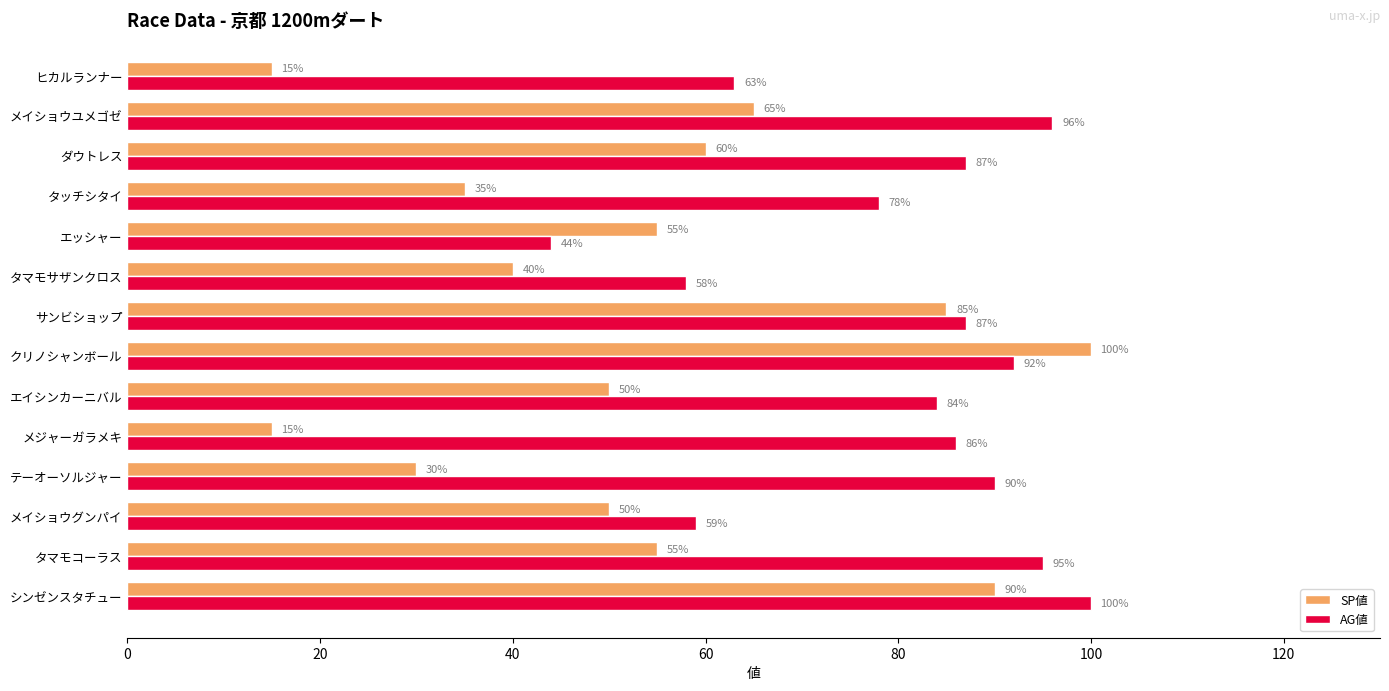

Count the number of data series in this chart.

2